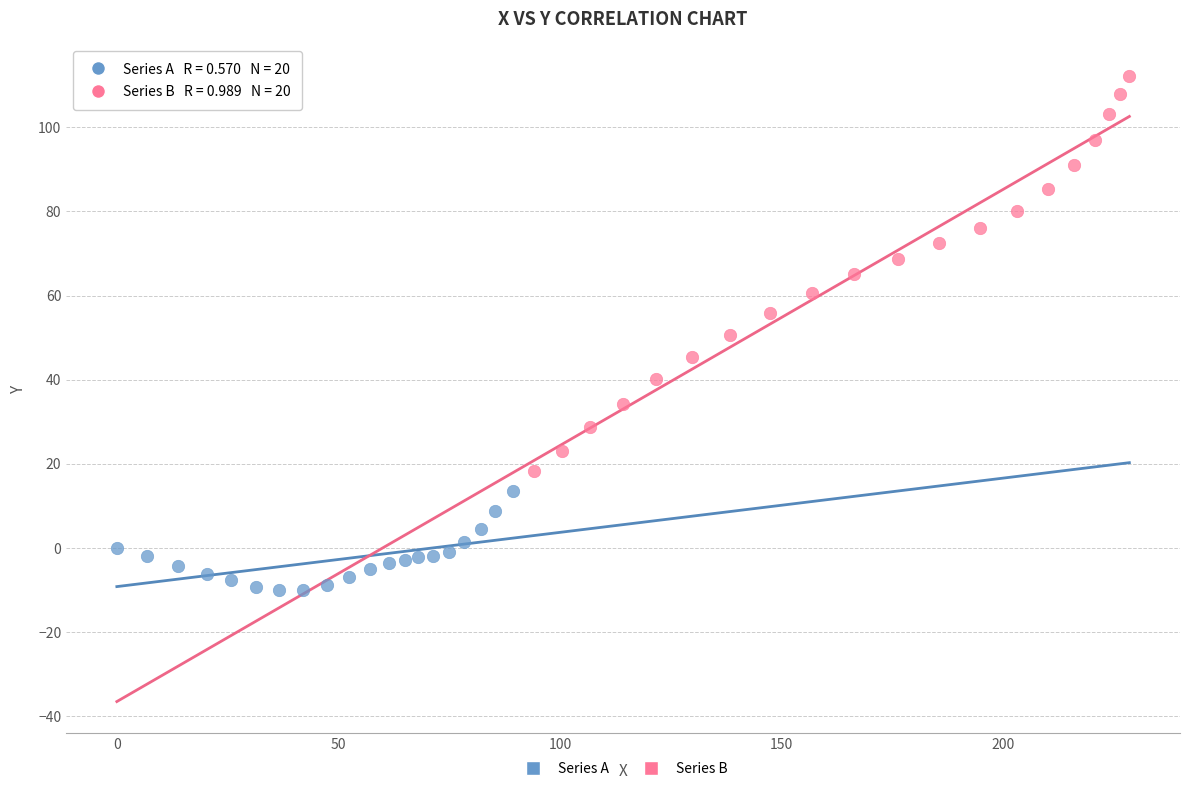

Which series has the largest Y range (max minus min)?

Series B